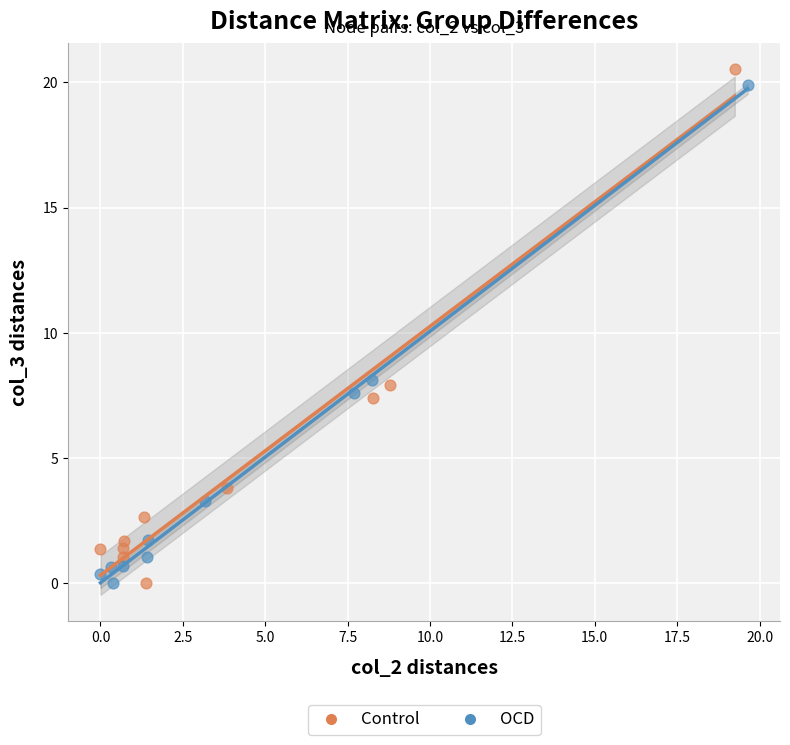

Which series contains the highest Y value?

Control